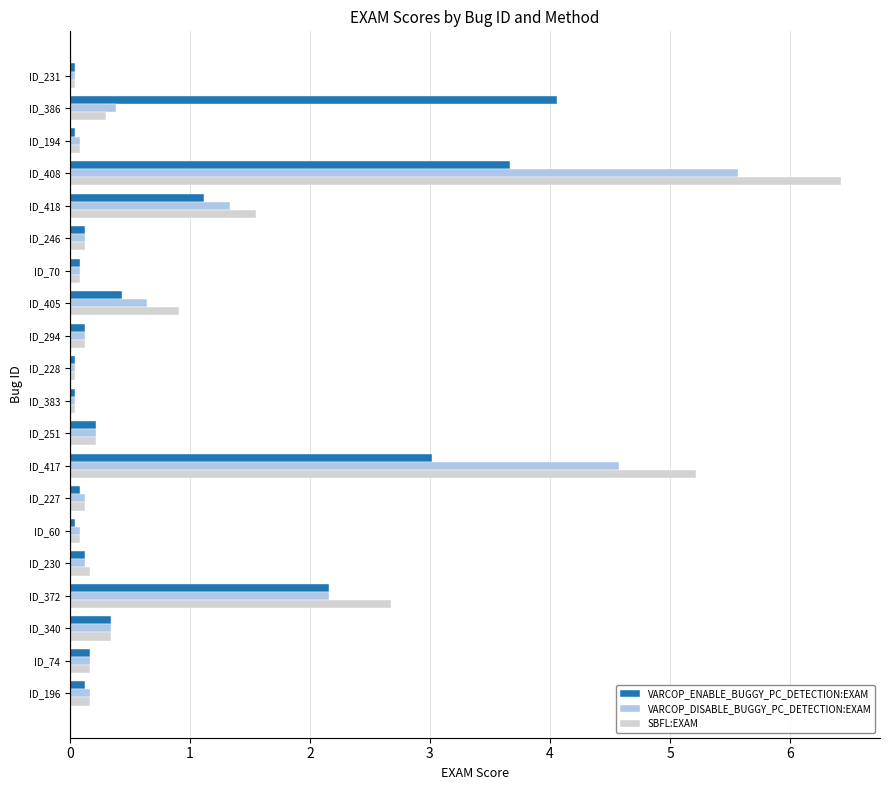

Between ID_408 and ID_74, which series saw the biggest shift?

SBFL:EXAM